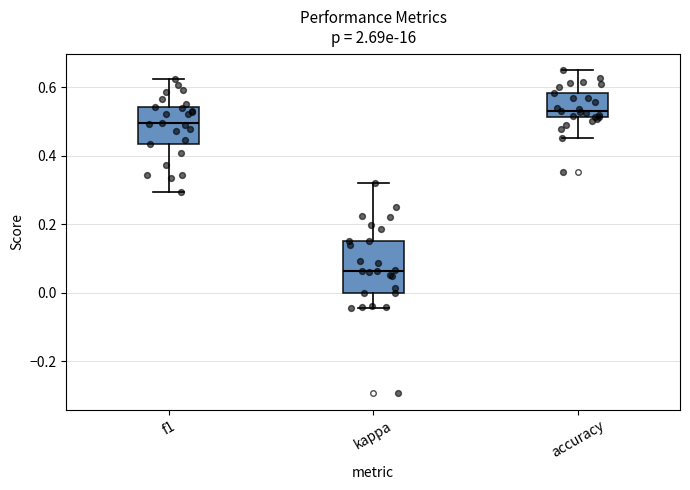

Which box's median line is the lowest?

kappa